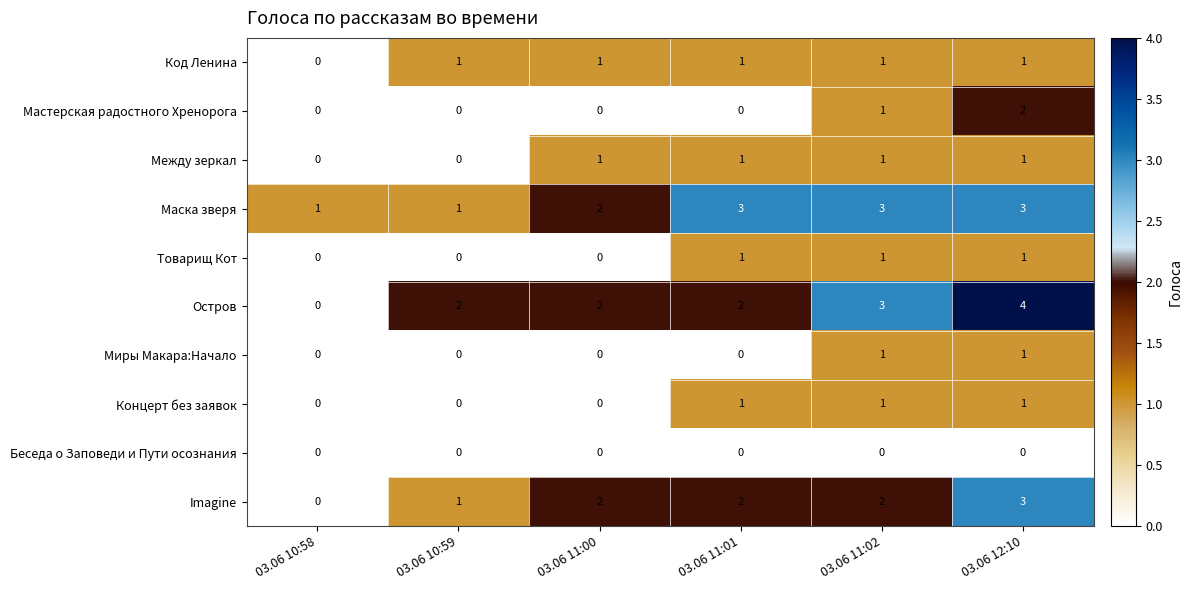

What is the maximum value shown in the chart?

4